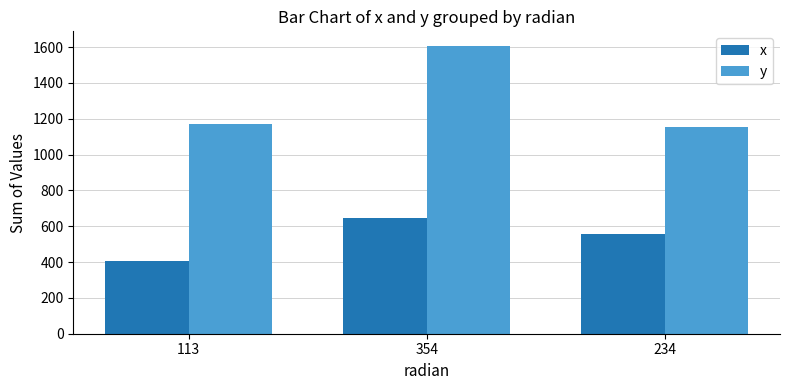

Which series has the largest total across all categories?

y